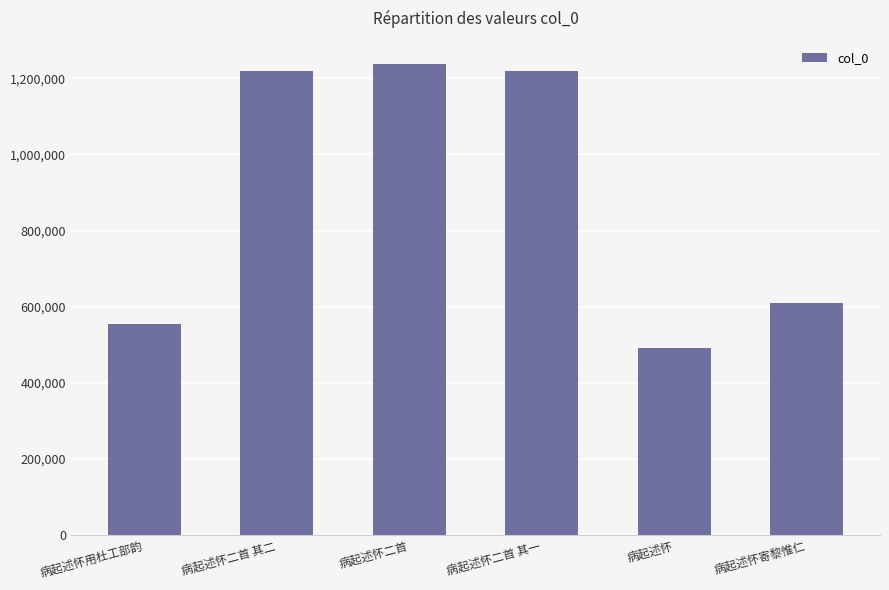

Where does the data first go above 1217787?

病起述怀二首 其二